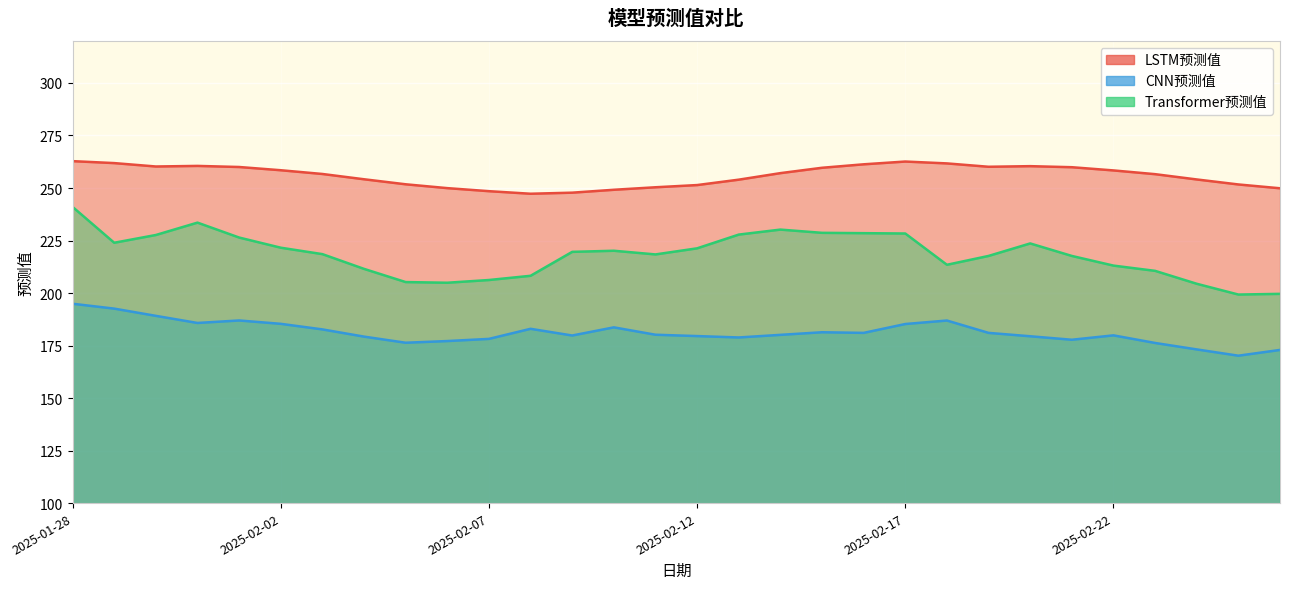

Does the chart display data point markers on the line(s)?

No